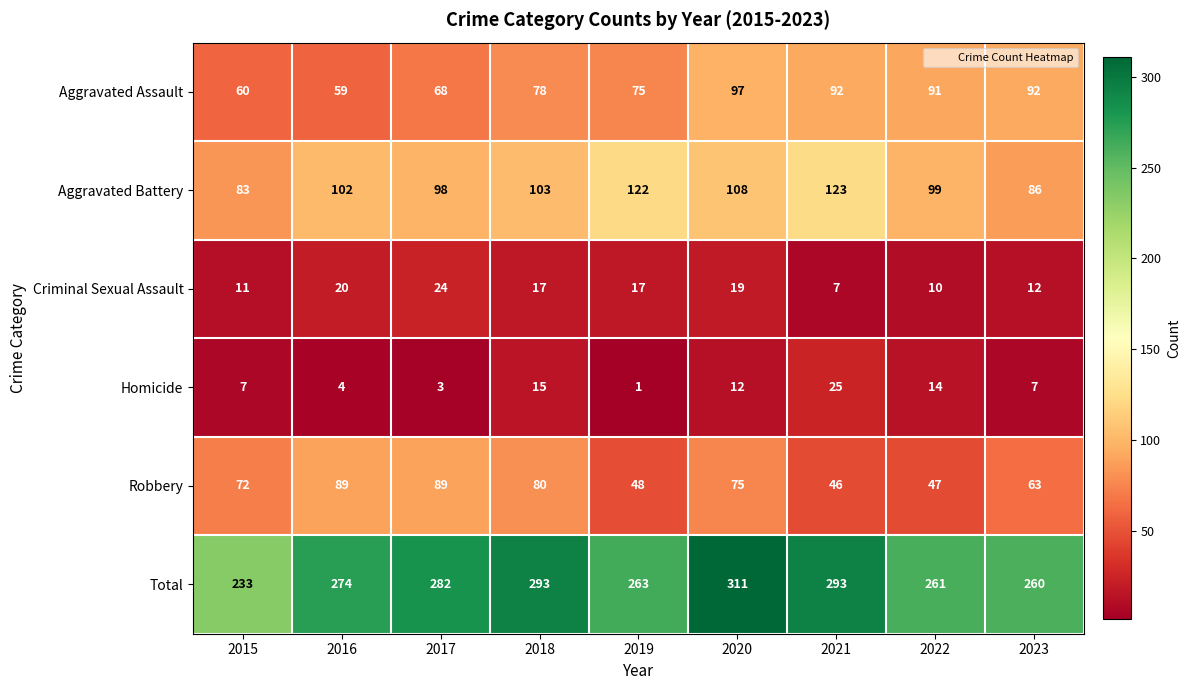

True or false: Aggravated Assault has a value of 91 at 2022.

True